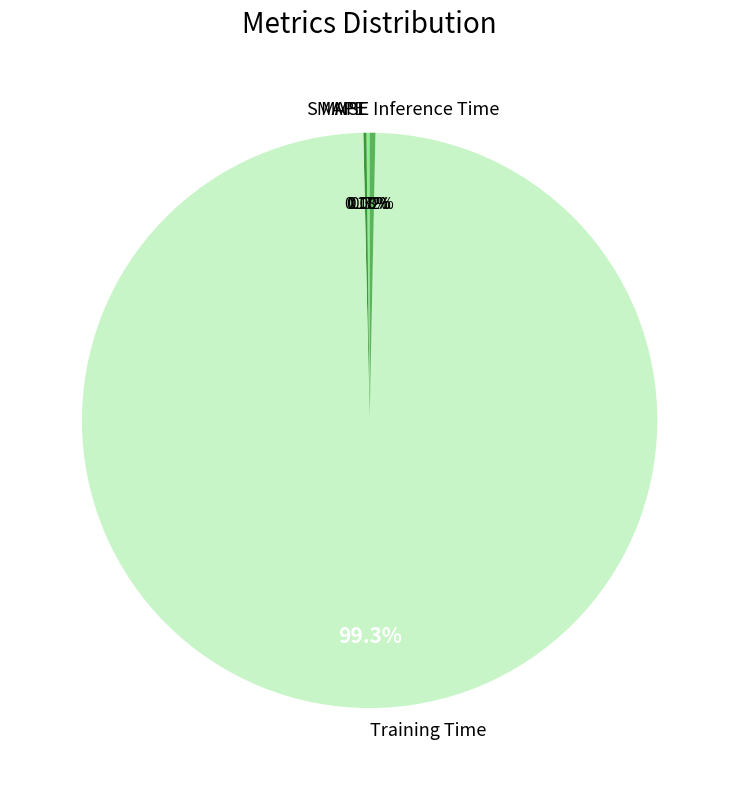

Is there any slice that represents more than half of the pie?

Yes